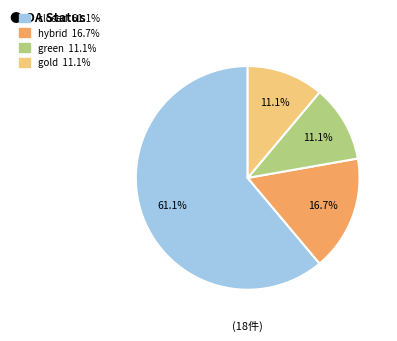

Does any single category account for the majority?

Yes